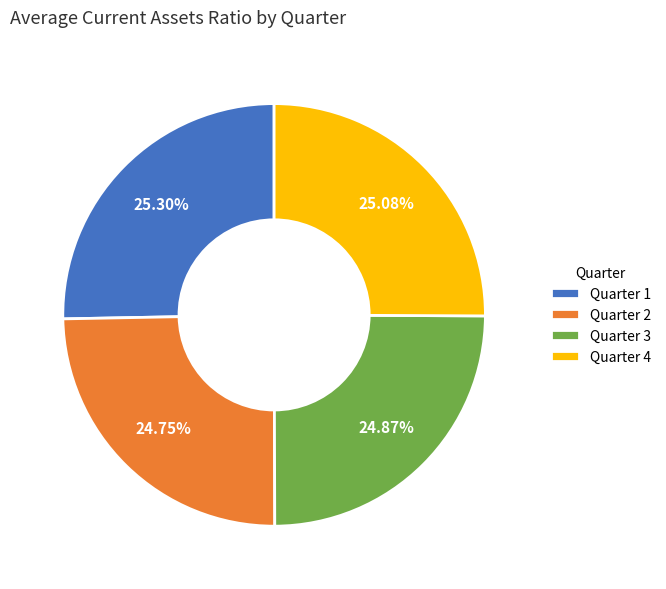

Approximately how many times larger is the value at Quarter 2 compared to Quarter 3?

1.0